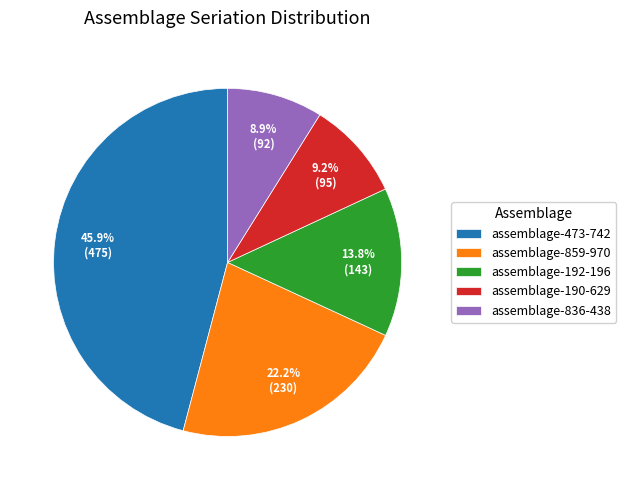

Does any single category account for the majority?

No